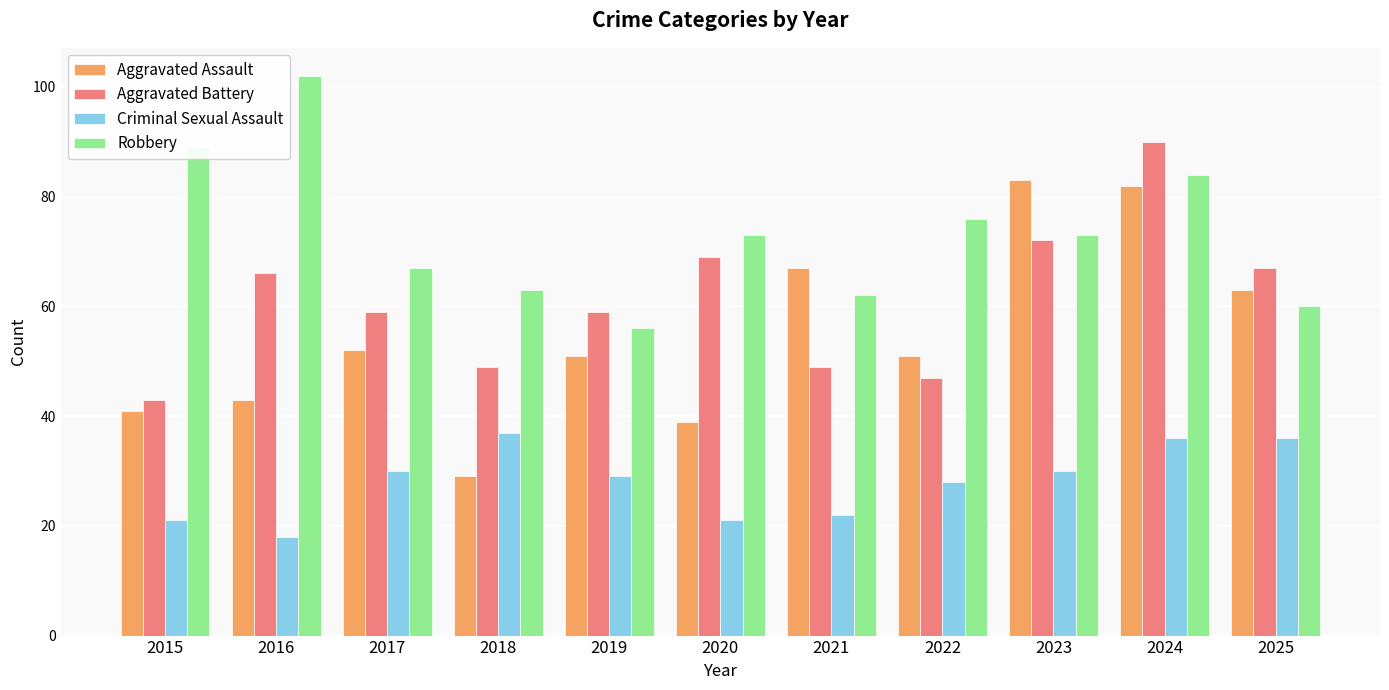

What is the smallest value displayed?

18